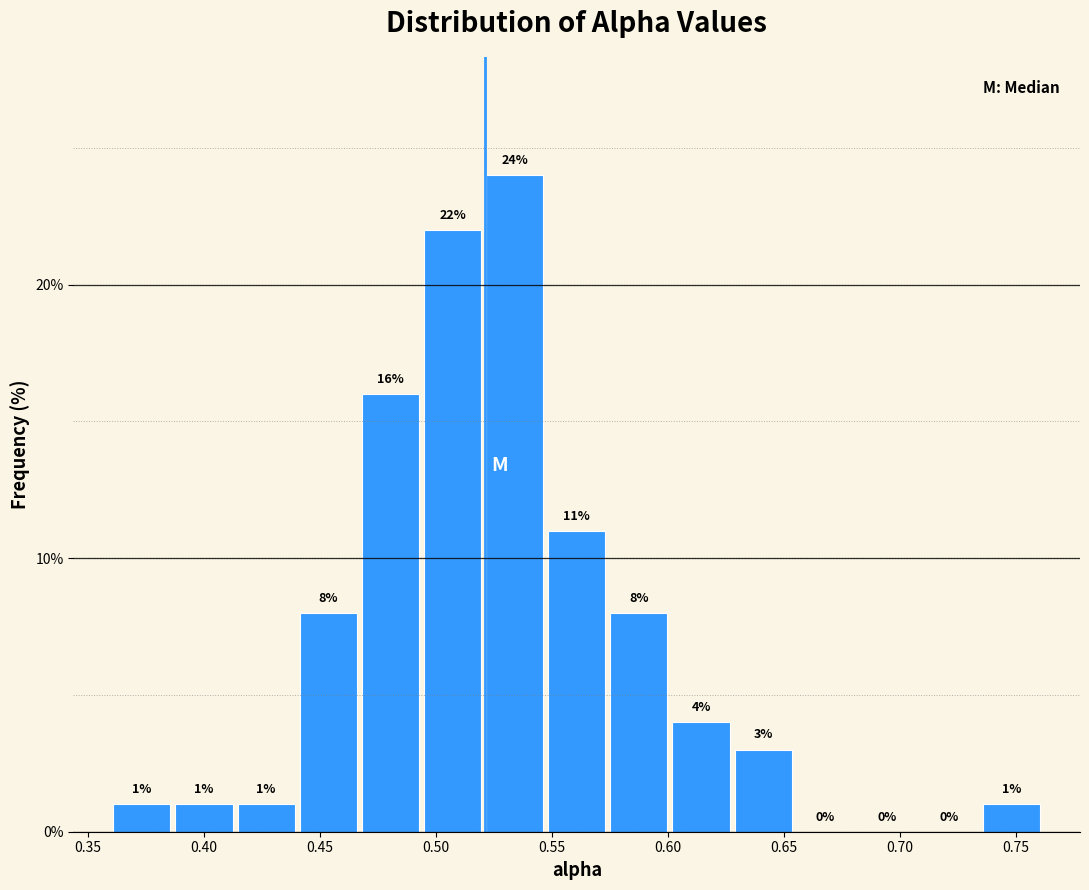

Over which range of the x-axis is the bar tallest?

0.520 to 0.545